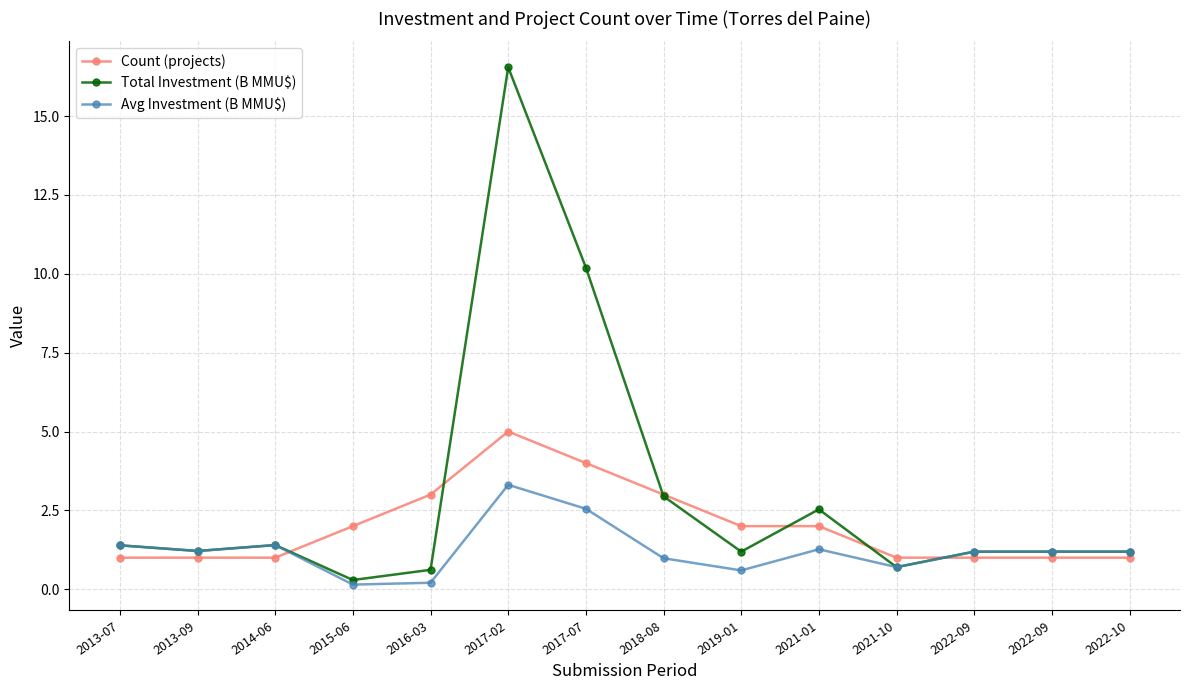

What is the sum of the Count (projects) values at 2021-01 and 2022-09?

3.0